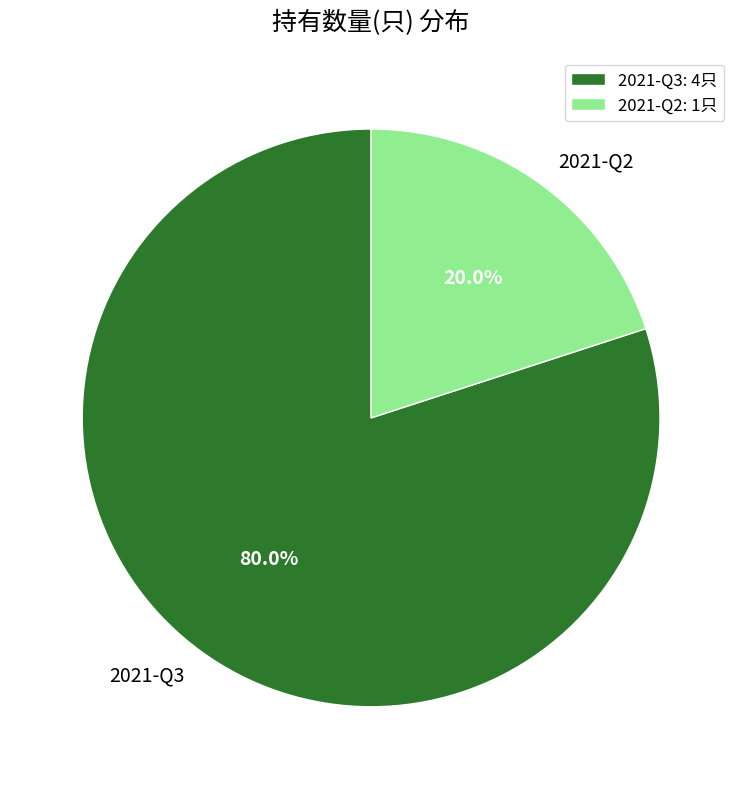

Which has a higher value, 2021-Q2 or 2021-Q3?

2021-Q3